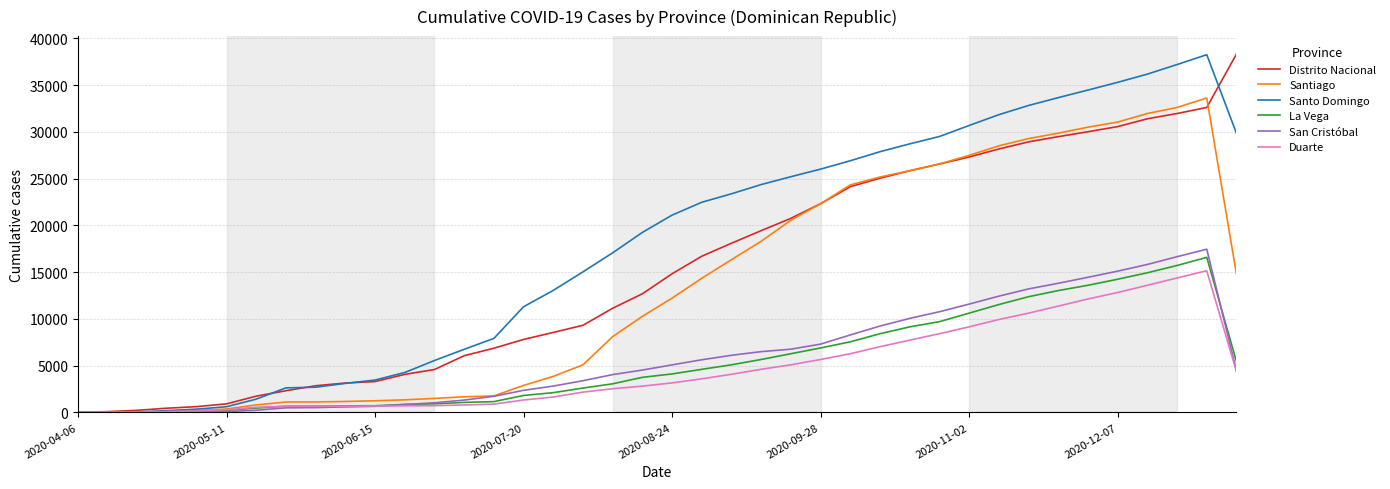

What is the maximum value for Santiago?

33618